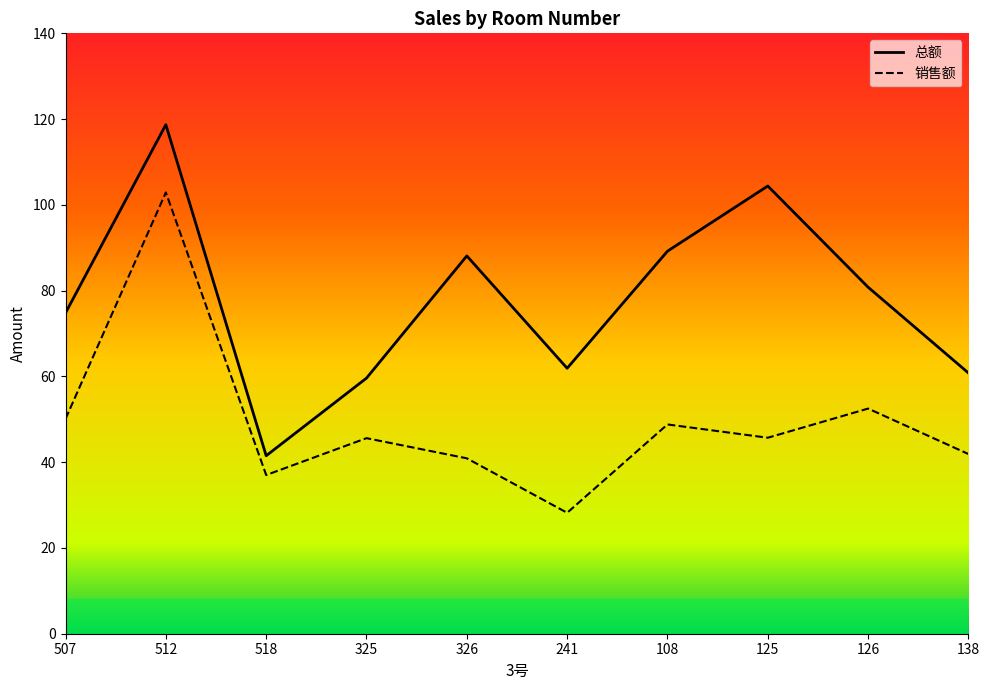

Reading left to right, extract all data points from this chart.

销售额: 50.1	102.9	37.0	45.6	40.9	28.2	48.8	45.7	52.5	41.9
总额: 74.8	118.7	41.5	59.6	88.1	61.9	89.2	104.4	80.8	60.8